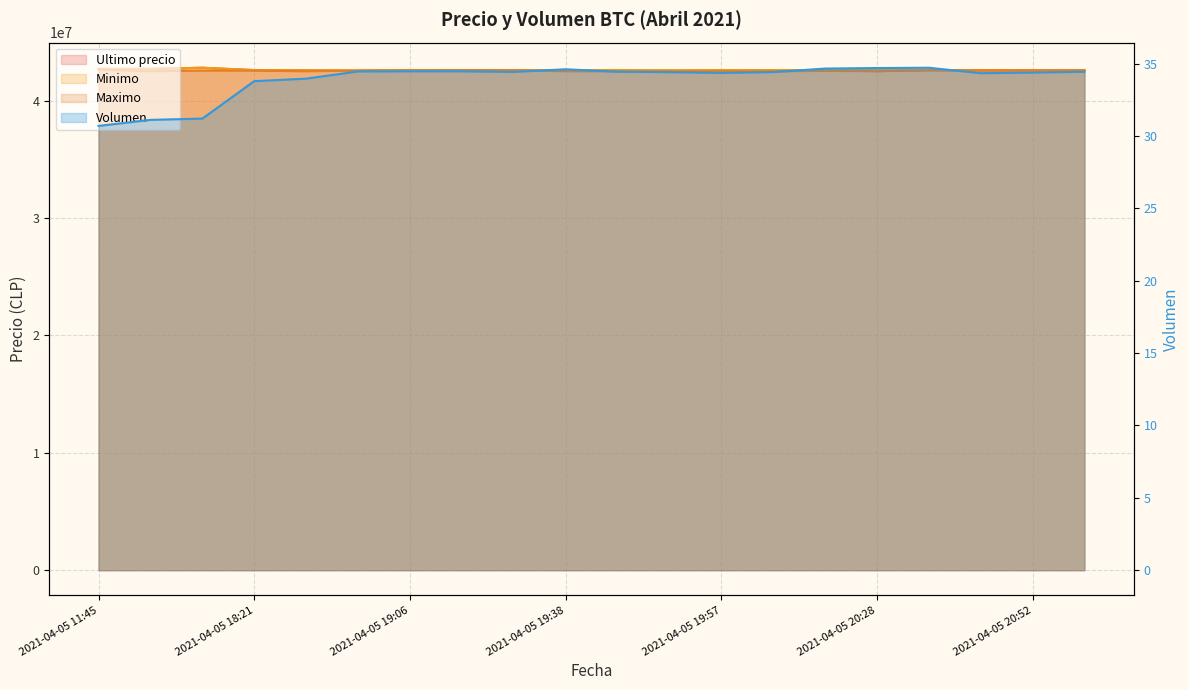

How many values in the Volumen (line) series exceed 34?

15